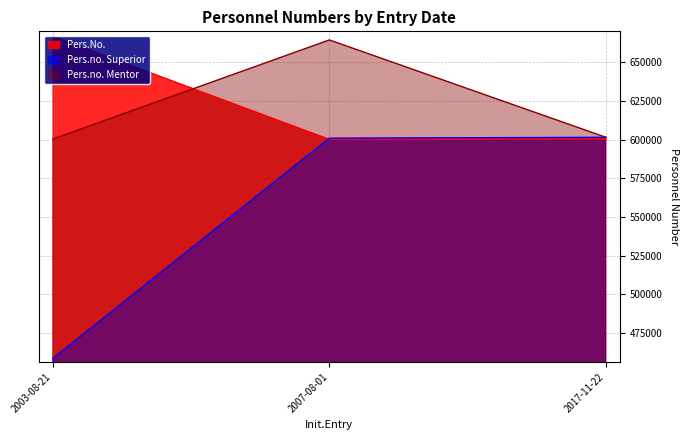

Does the chart display data point markers on the line(s)?

No